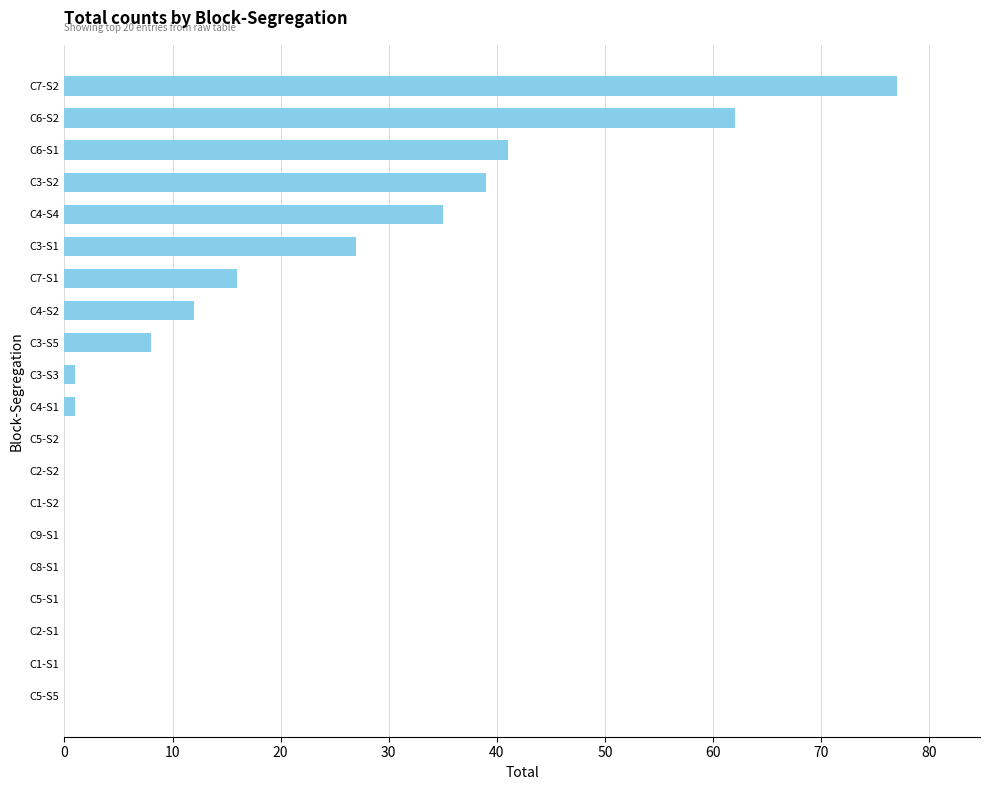

Count the number of data series in this chart.

1